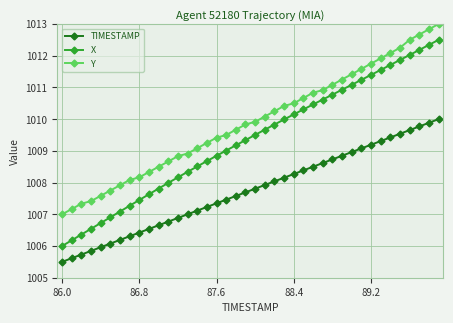

Rank the series by their average value, from highest to lowest.

Y, X, TIMESTAMP